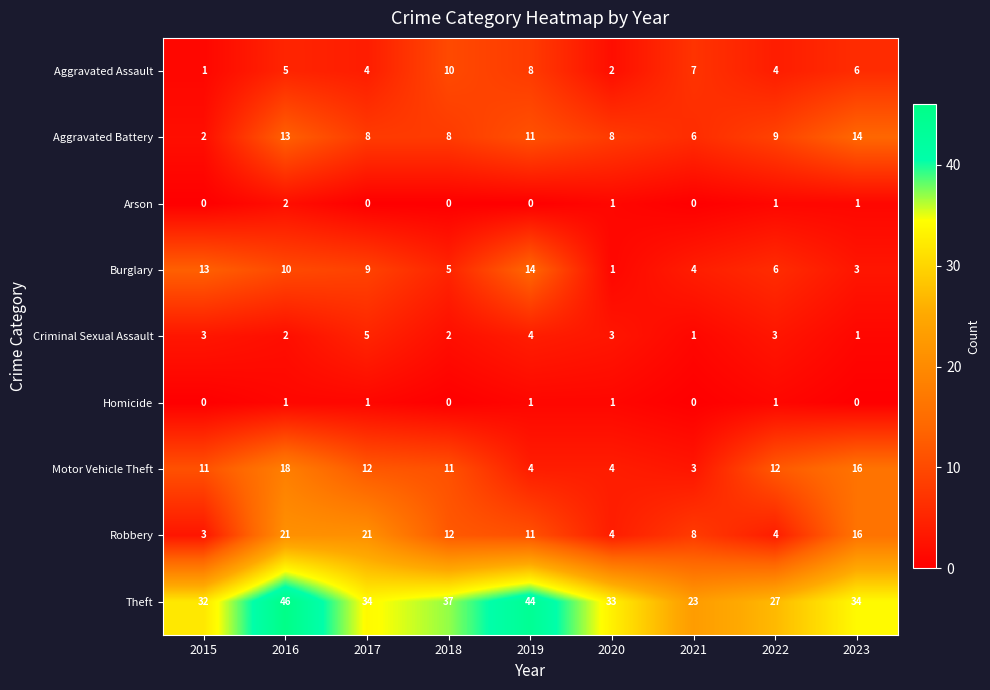

Which category has the highest value in the Arson series?

2016